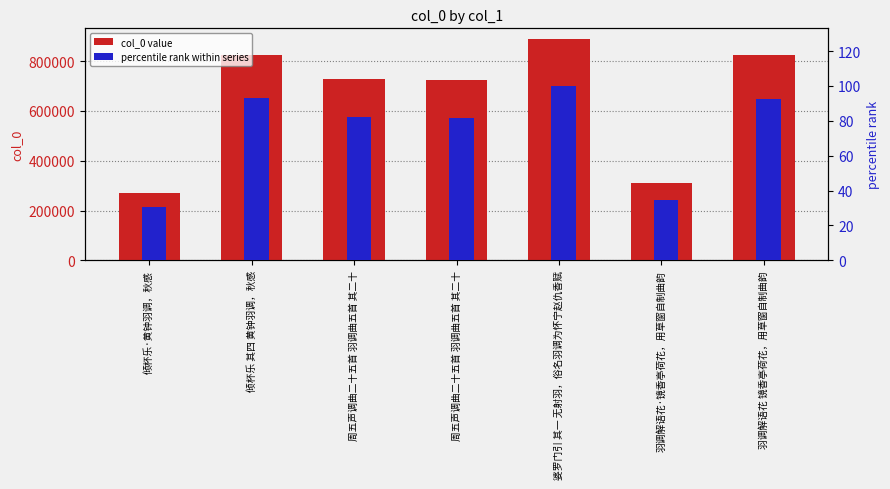

Which category has the highest value in the col_0 value series?

婆罗门引 其一 无射羽，俗名羽调为怀宁赵仇香赋